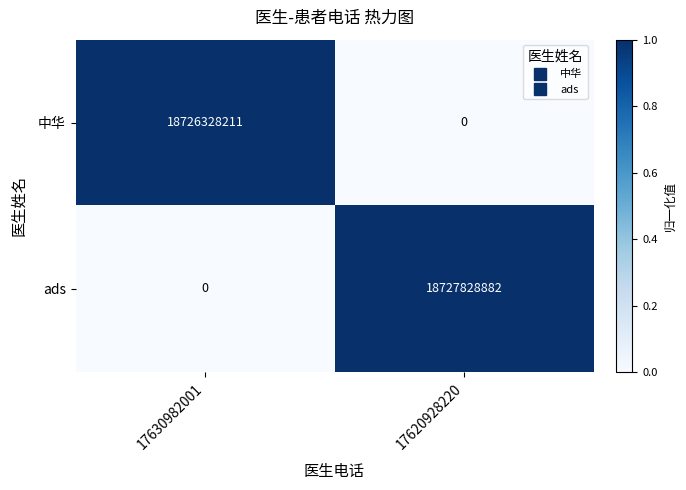

Rank the series by their maximum value, from lowest to highest.

中华, ads